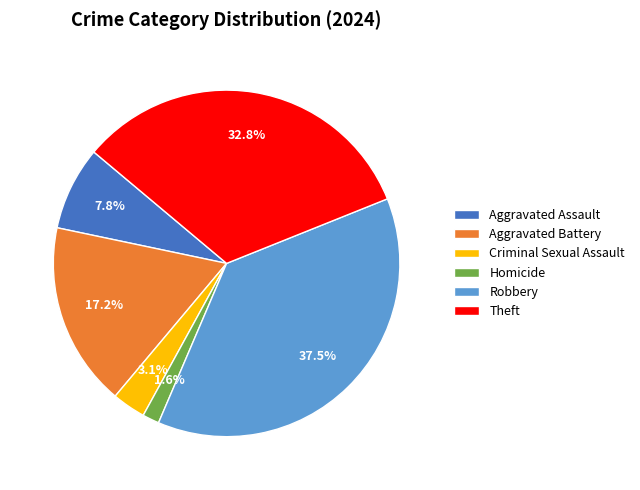

To the nearest percent, what is the combined percentage of Criminal Sexual Assault and Aggravated Battery?

20%